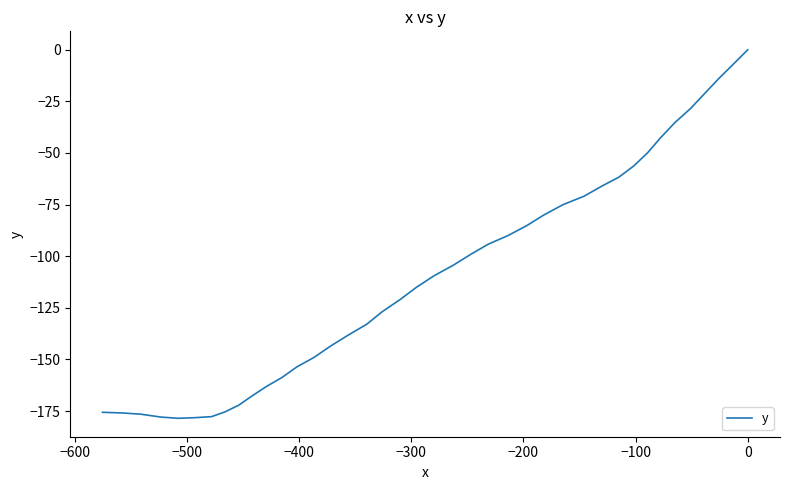

How many points are lower than both their immediate neighbors (excluding endpoints)?

1